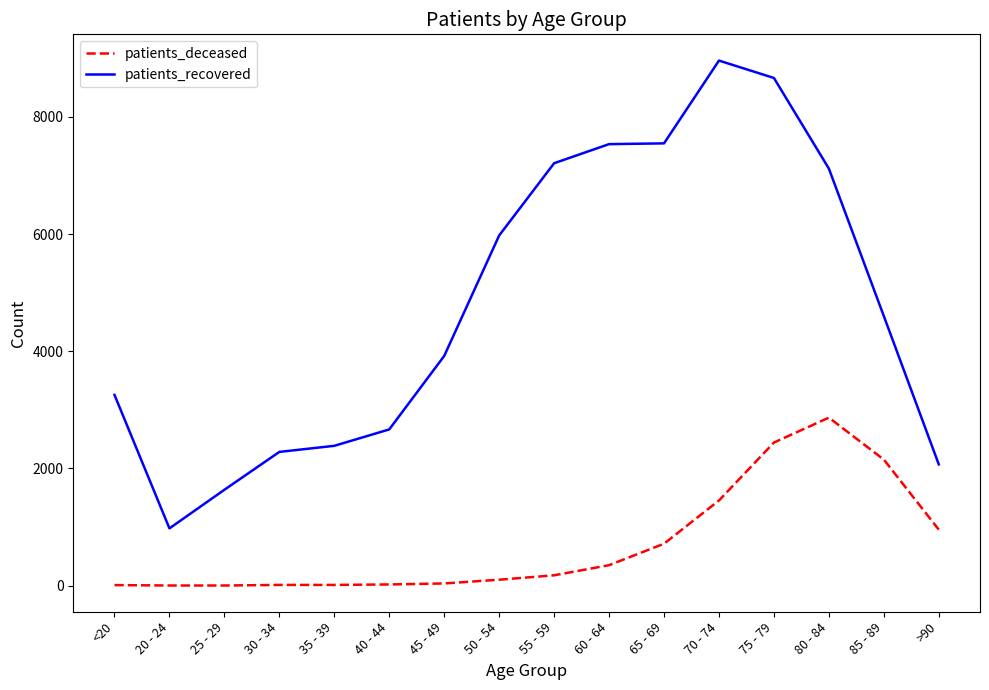

Which series has the largest total across all categories?

patients_recovered